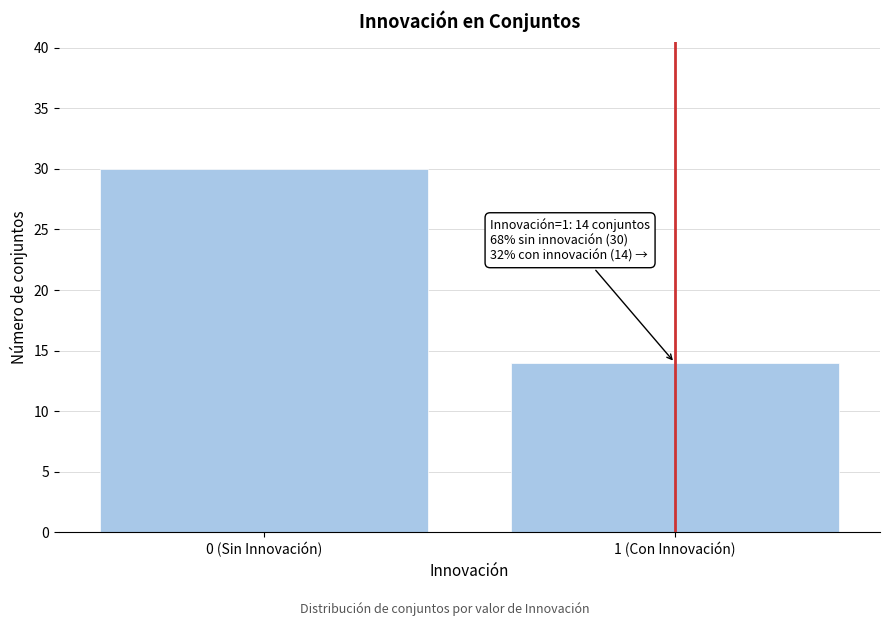

Reading left to right, transcribe all the data shown in this chart.

0 (Sin Innovación)=30	1 (Con Innovación)=14